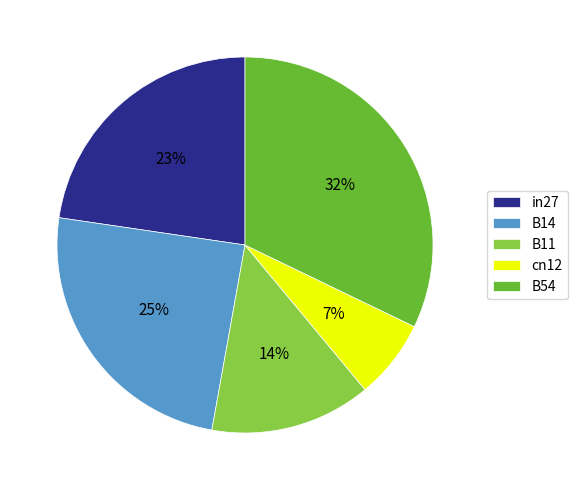

Is it true that B54 is 25% of the pie?

False